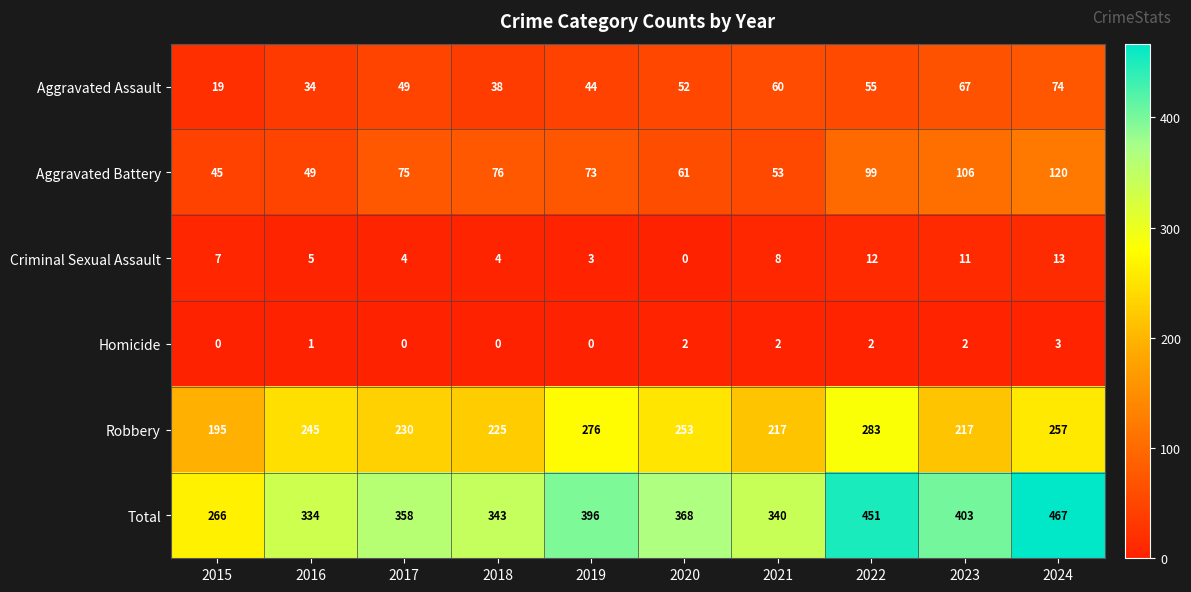

List the series in order of their peak value, highest first.

Total, Robbery, Aggravated Battery, Aggravated Assault, Criminal Sexual Assault, Homicide